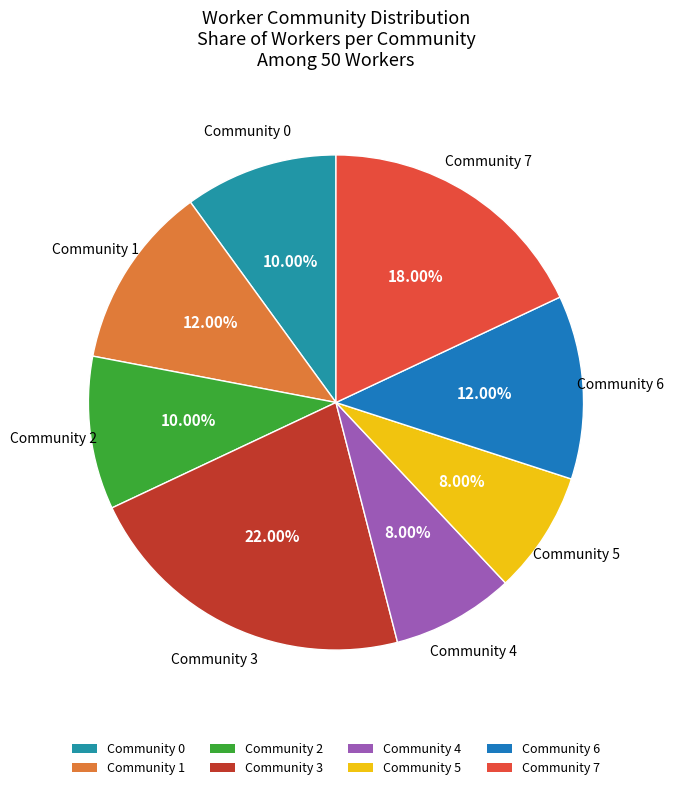

Which has a higher value, Community 1 or Community 2?

Community 1